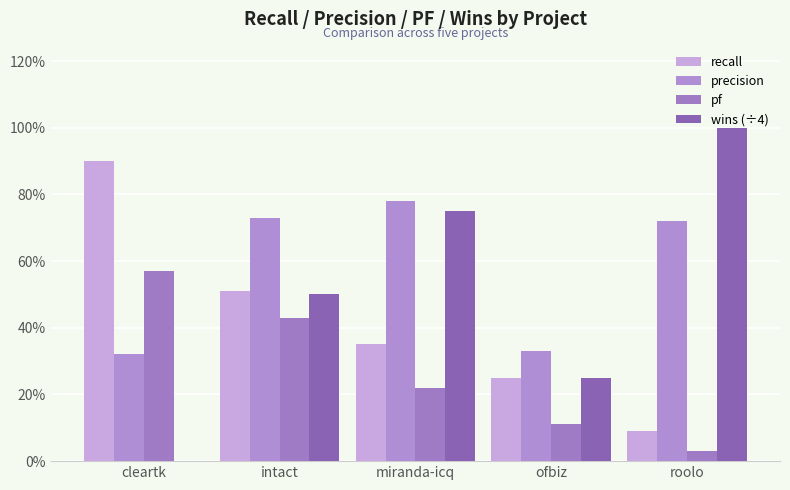

The precision series shows 1.2 at miranda-icq. True or false?

False